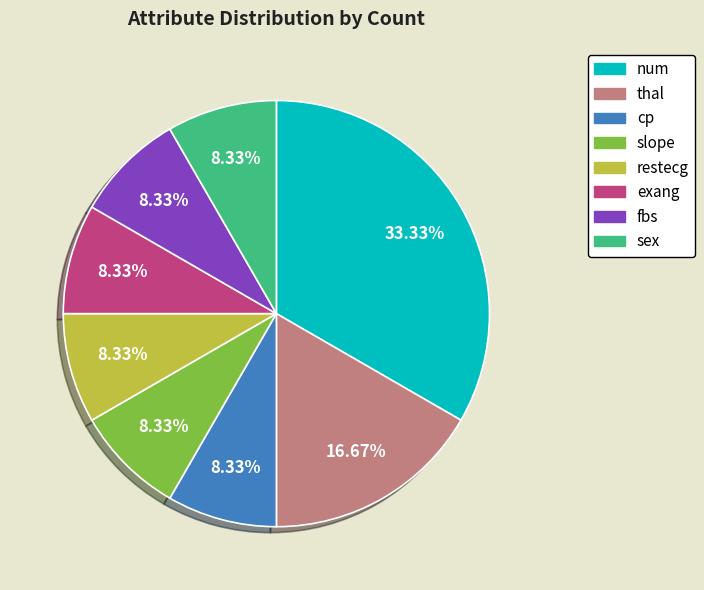

How much of the chart is everything except thal?

83.3%